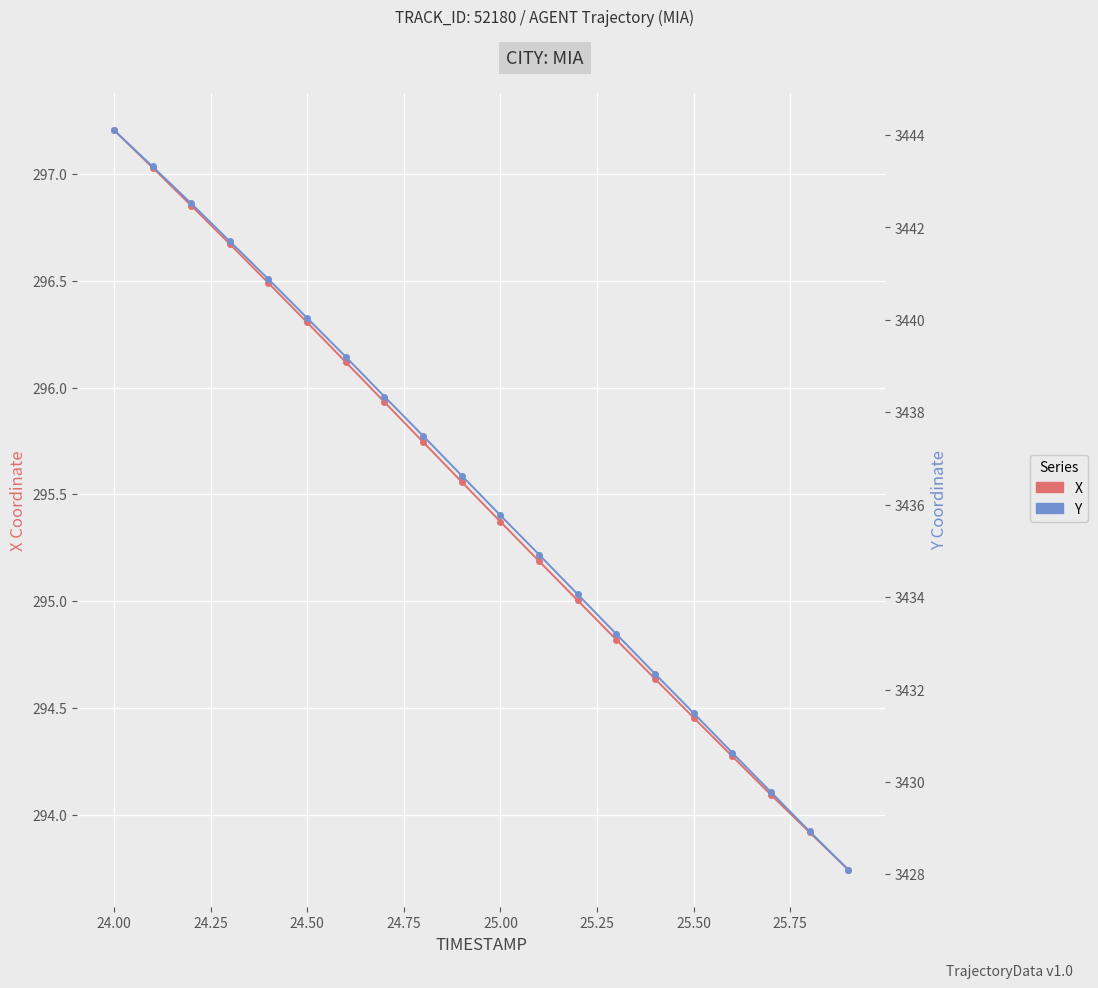

What are all the series names shown in the legend?

X, Y